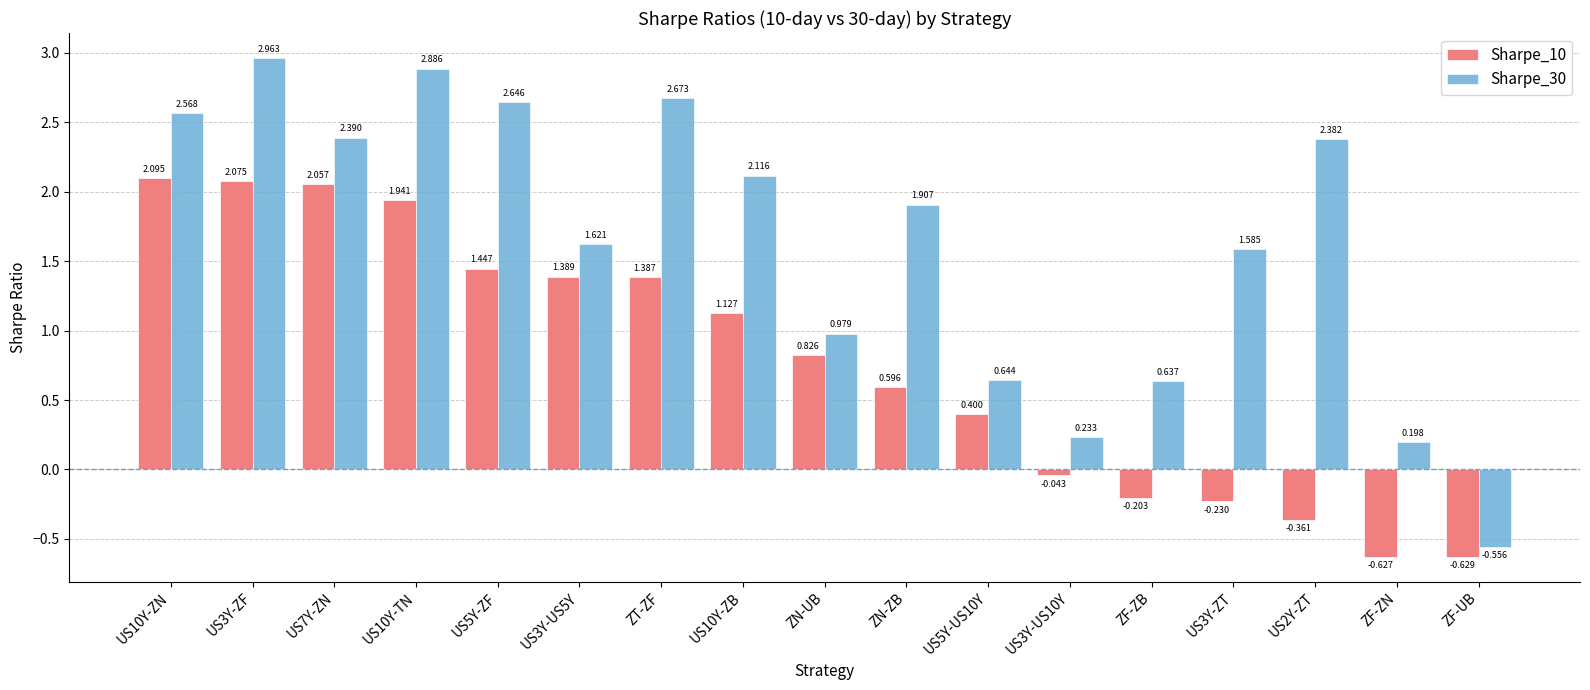

Which category has the lowest value in the Sharpe_30 series?

ZF-UB